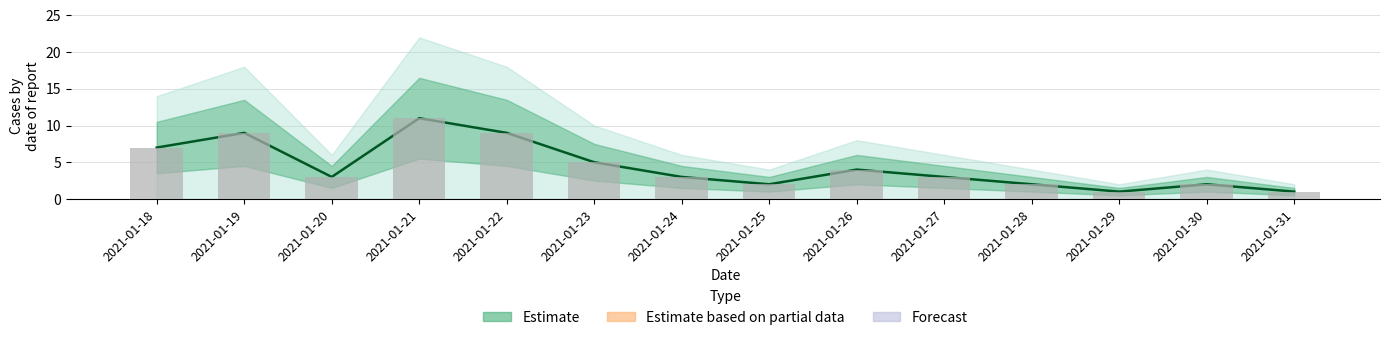

What is the difference between the maximum and second lowest values in the Reported count series?

10